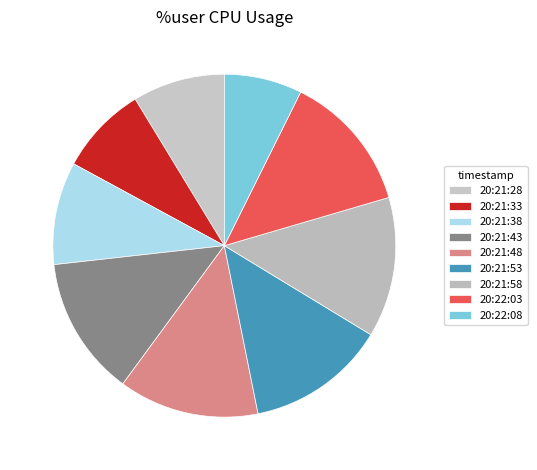

True or false: 20:21:28 accounts for 9% of the total.

True